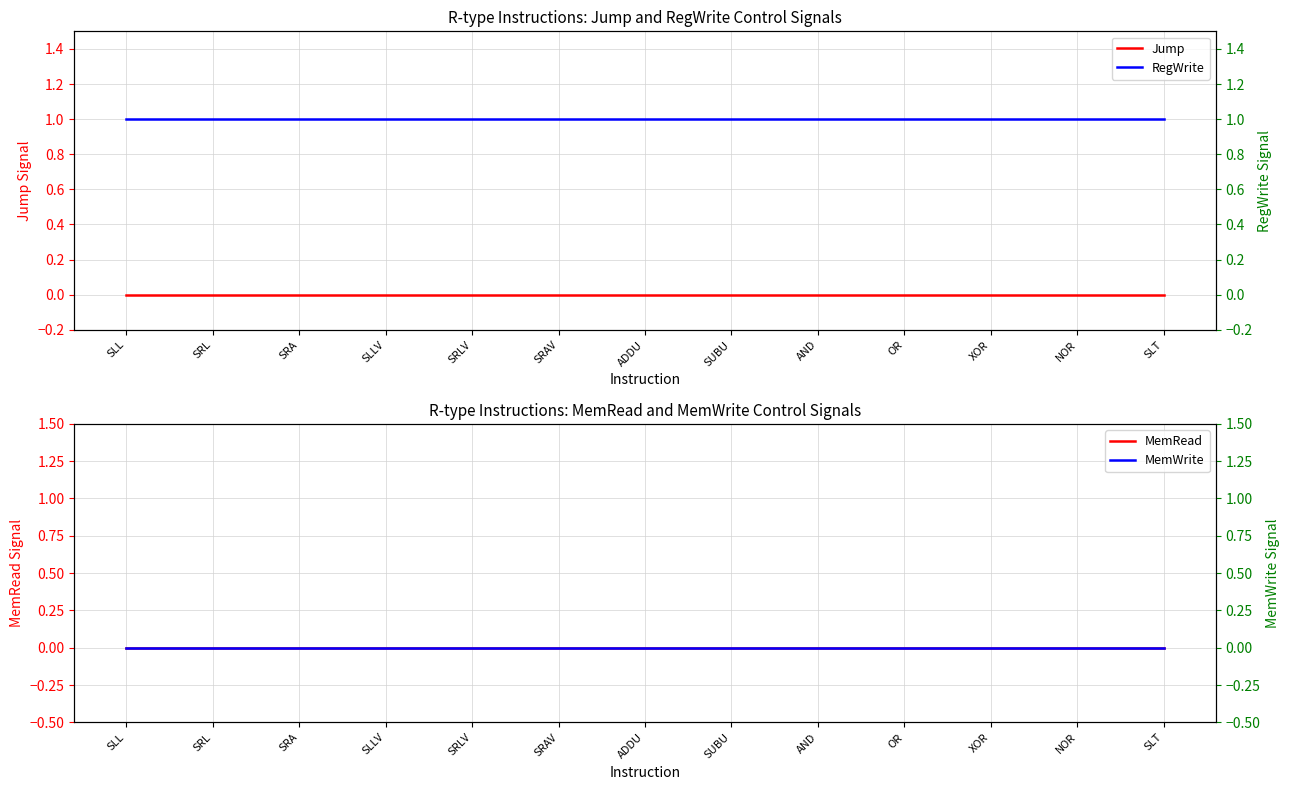

Does the chart have visible grid lines?

Yes